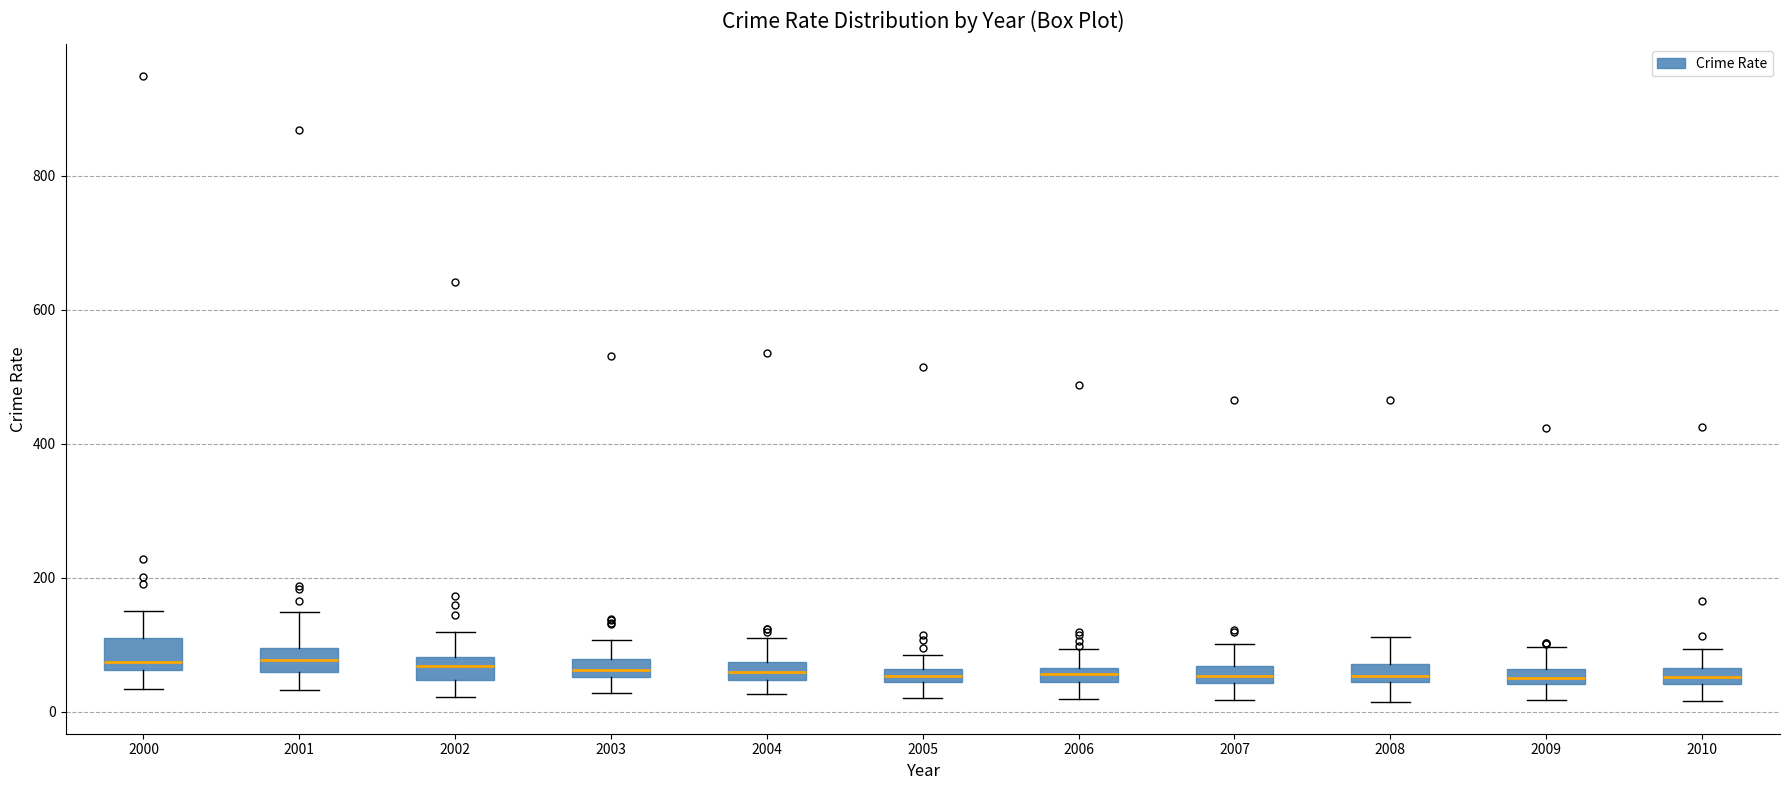

Where is the upper edge of the box at x = 2009 on the y-axis? The values are not printed on the chart, so give them approximately, as read against the axis.

60